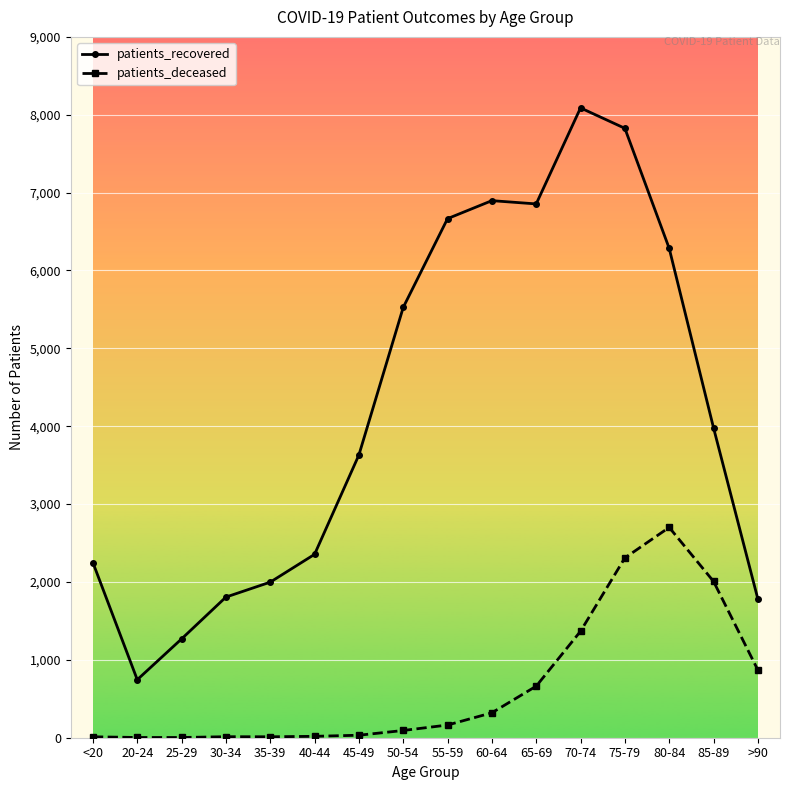

List the series in order of their peak value, highest first.

patients_recovered, patients_deceased